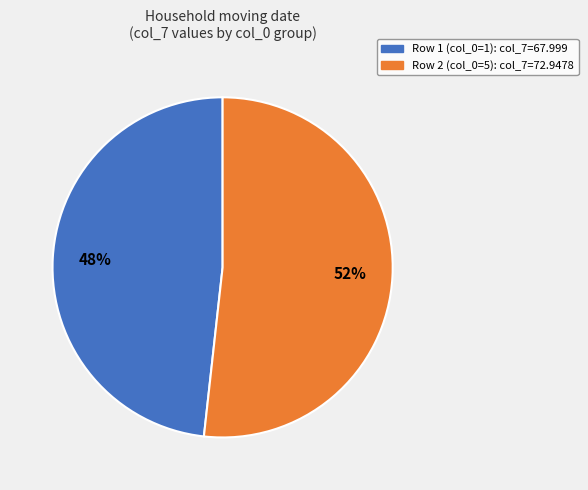

To the nearest percent, what is the difference between the largest and smallest slice percentages?

4%